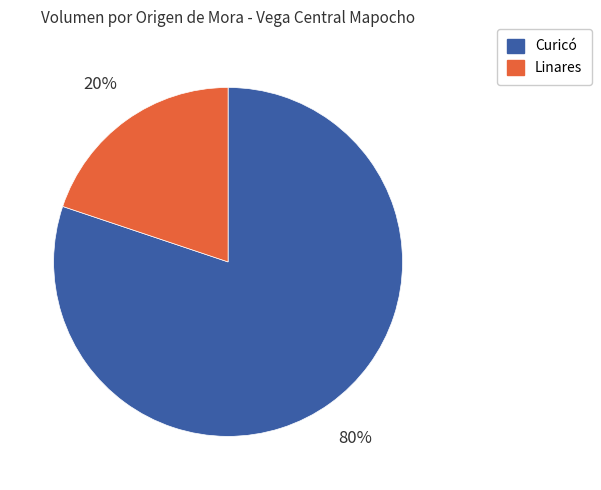

To the nearest percent, what is the difference between the largest and smallest slice percentages?

60%